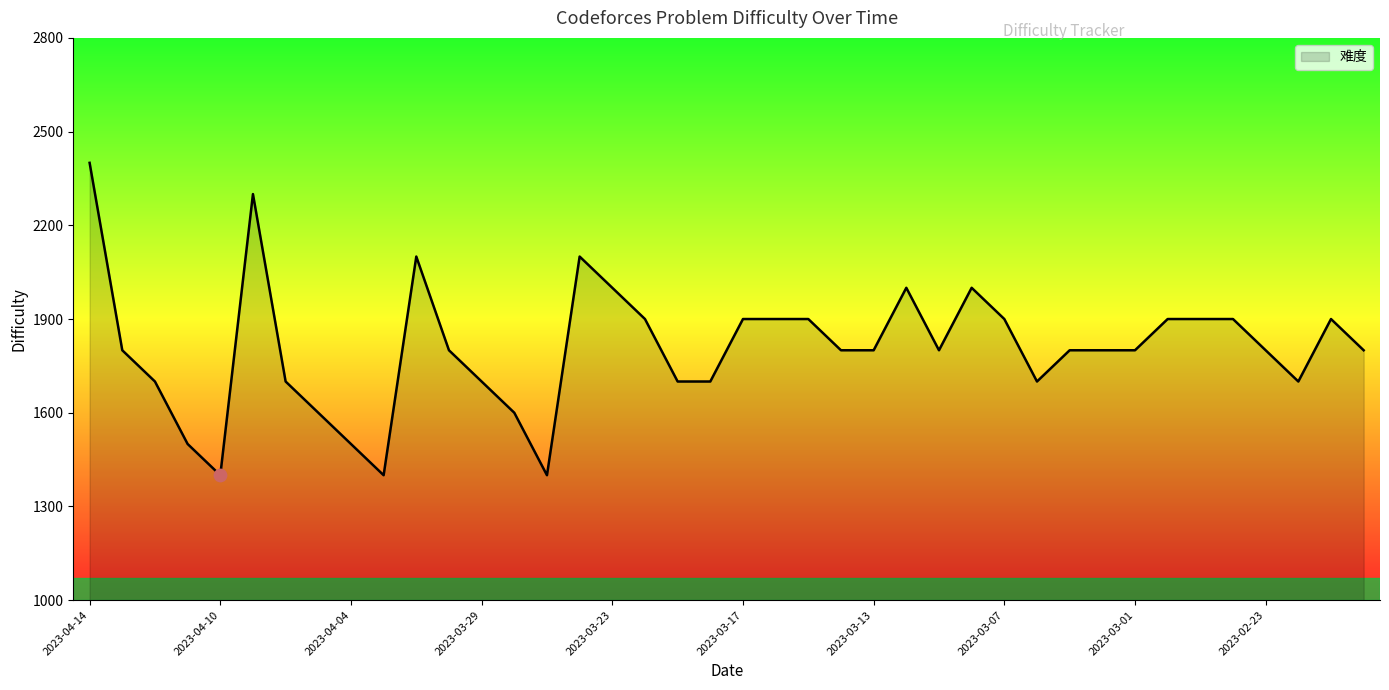

What is the maximum value shown in the chart?

2400